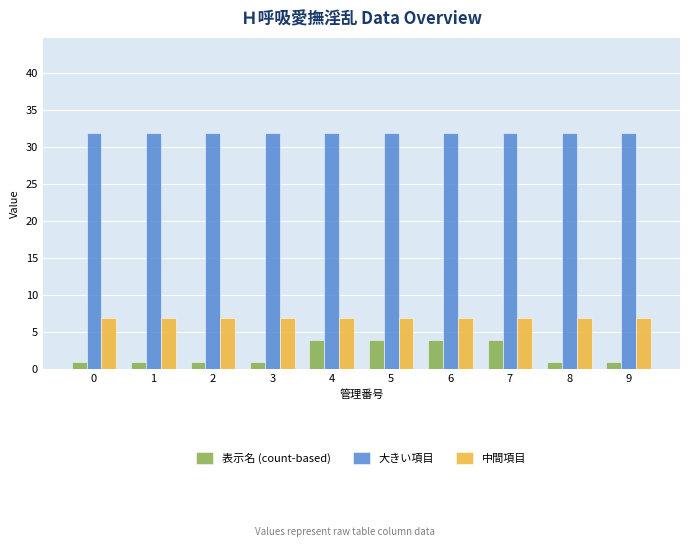

Rank the series by their average value, from lowest to highest.

表示名 (count-based), 中間項目, 大きい項目